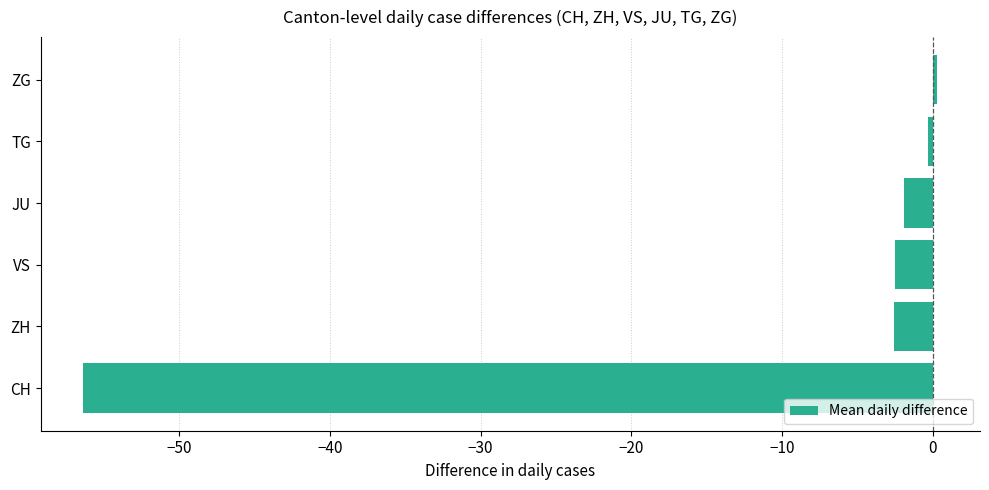

What is the difference between the second highest and minimum values?

56.0